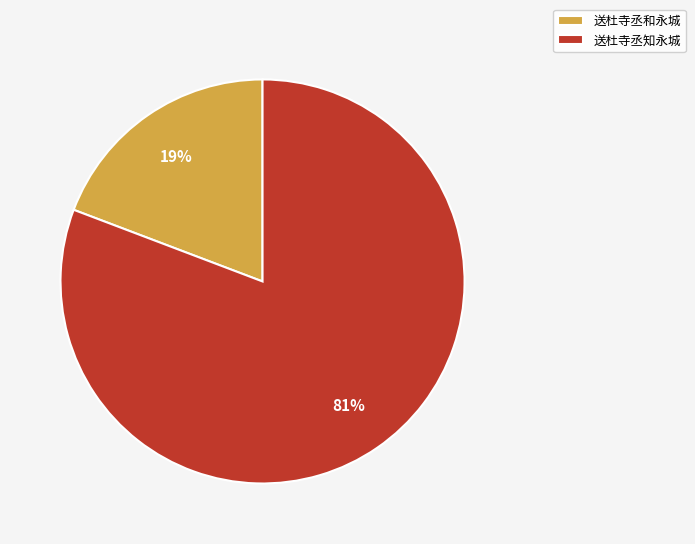

How many slices are in this pie chart?

2